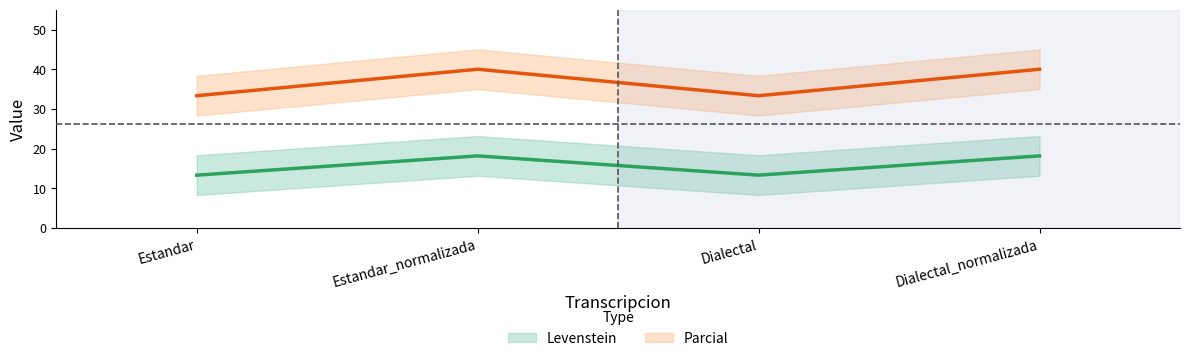

What is the difference between the Levenstein values at Estandar_normalizada and Dialectal?

4.8